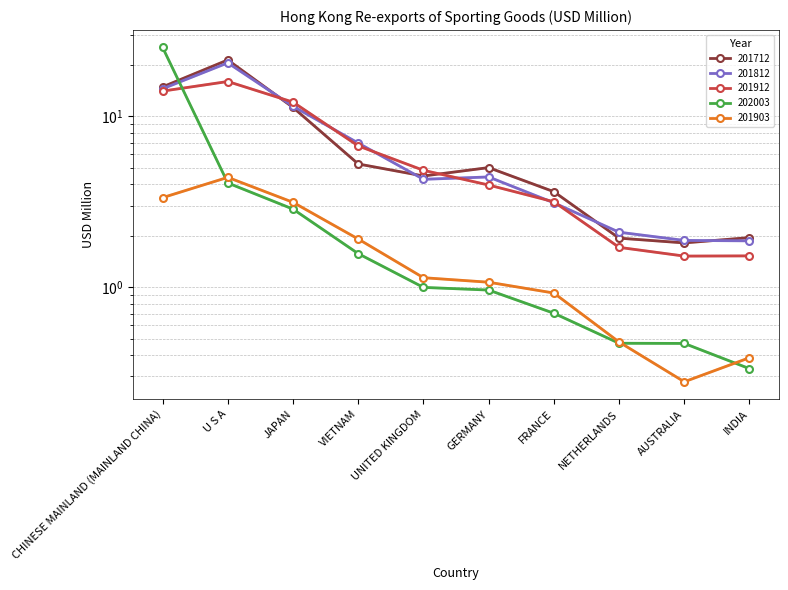

Reading right to left, transcribe all the data shown in this chart.

201712: 1.9	1.8	1.9	3.6	5.0	4.4	5.2	11.2	21.2	14.8
201812: 1.9	1.9	2.1	3.1	4.4	4.3	7.0	11.4	20.5	14.5
201912: 1.5	1.5	1.7	3.1	3.9	4.8	6.7	12.0	15.9	13.9
202003: 0.3	0.5	0.5	0.7	1.0	1.0	1.6	2.8	4.0	25.1
201903: 0.4	0.3	0.5	0.9	1.1	1.1	1.9	3.2	4.4	3.4